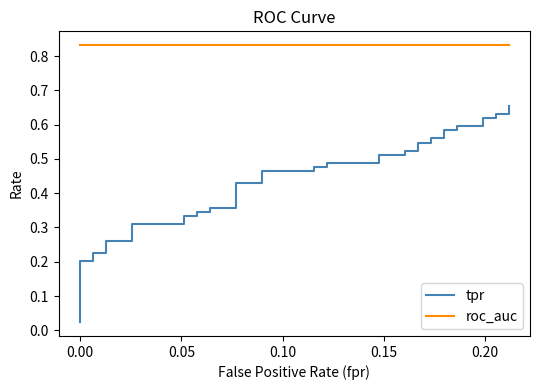

Which series has the widest spread of values?

tpr